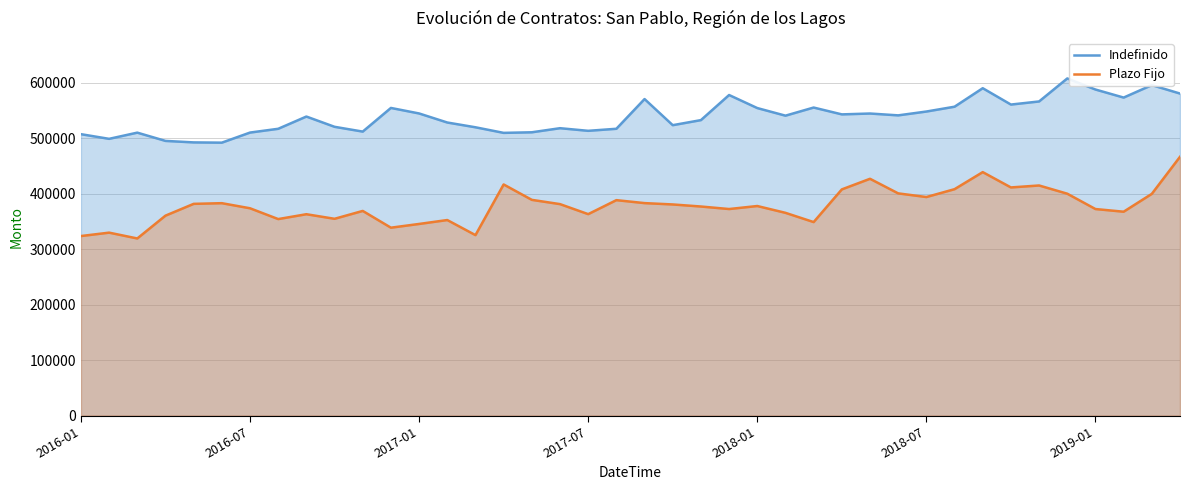

True or false: Plazo Fijo has a value of 599275 at 2017-01.

False